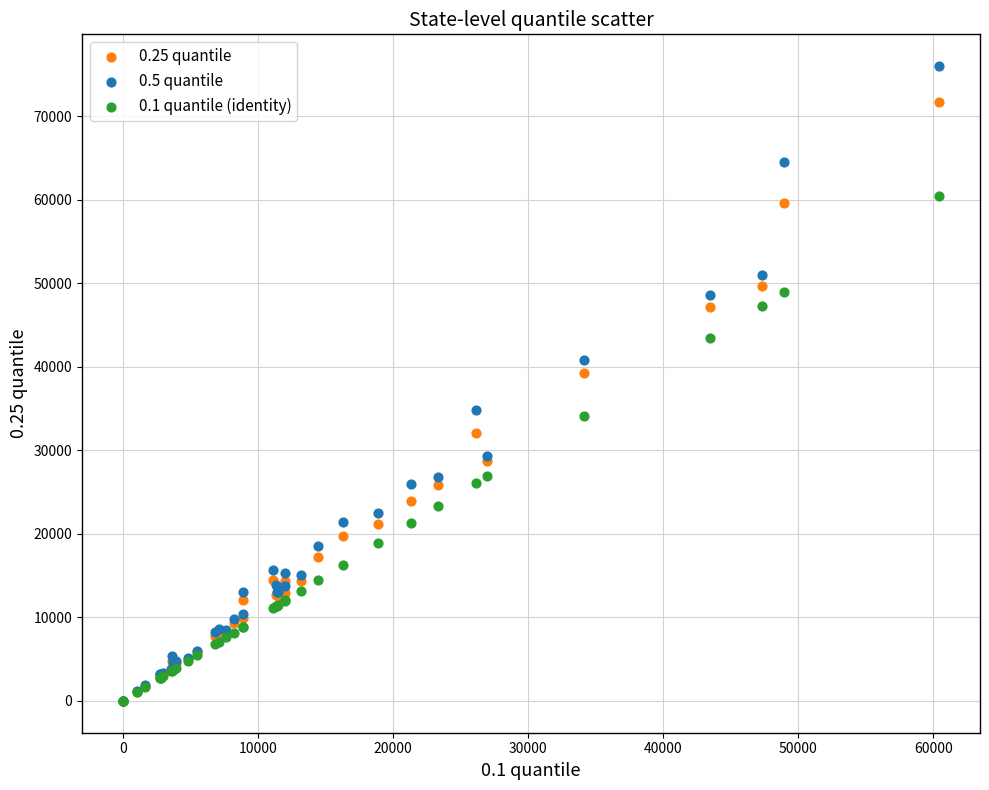

Across all series, what Y value is closest to 37999?

39311.5